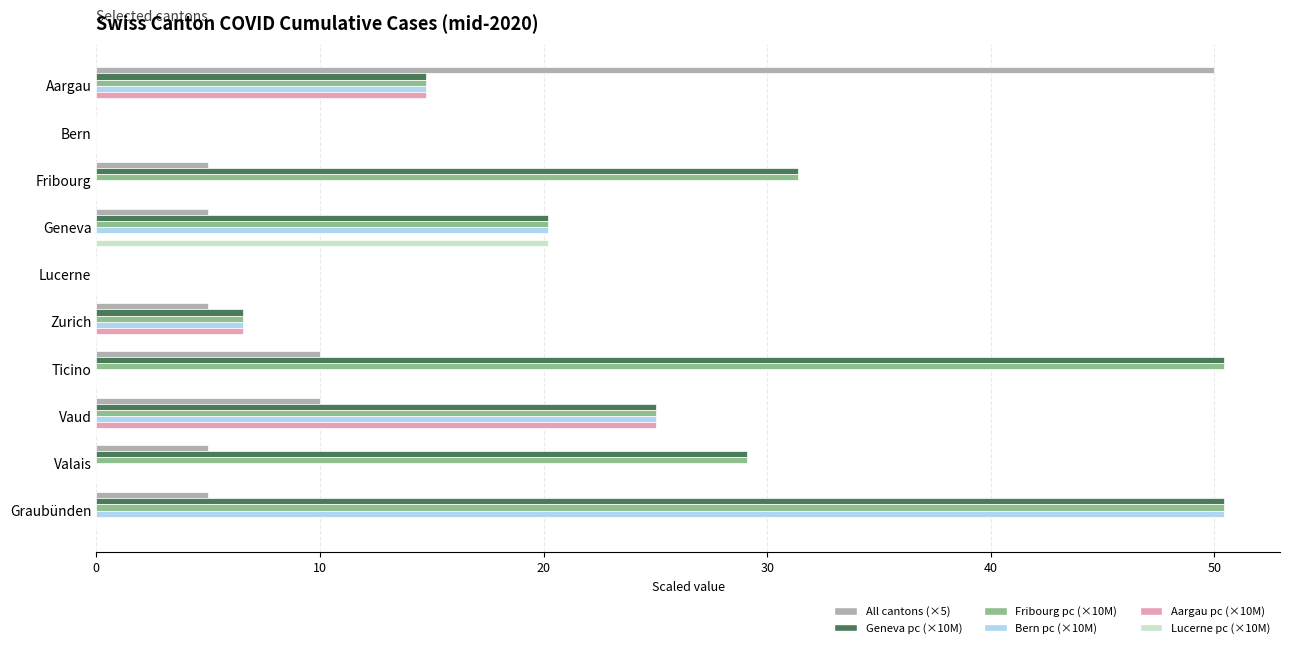

What is the sum of all Lucerne pc (×10M) values?

20.2